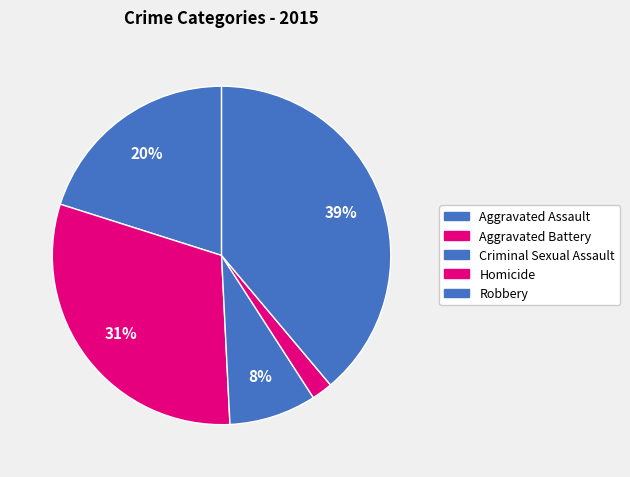

How many slices are in this pie chart?

5